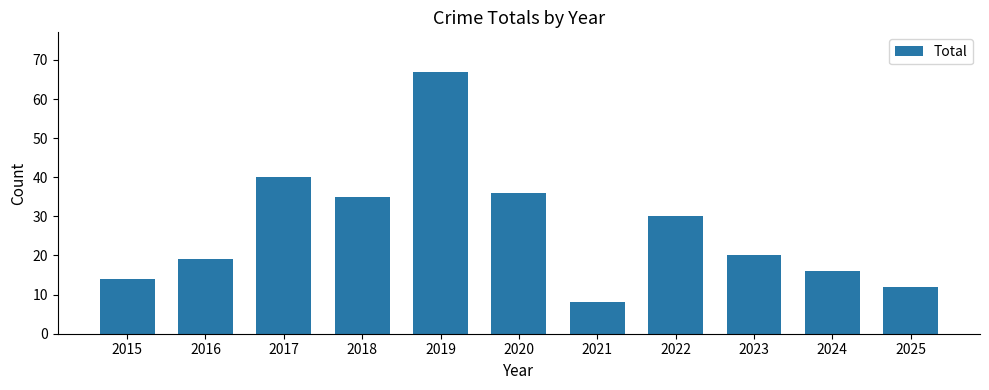

Which label corresponds to the smallest value in the chart?

2021